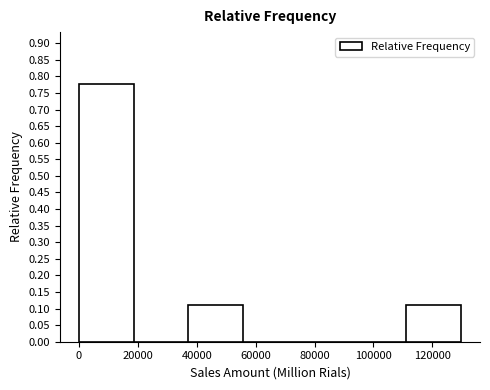

How tall is the bar that spans 0 to 18000 on the x-axis? Neither the bar edges nor the heights are printed on the chart, so give them approximately, as read against the axes.

0.78